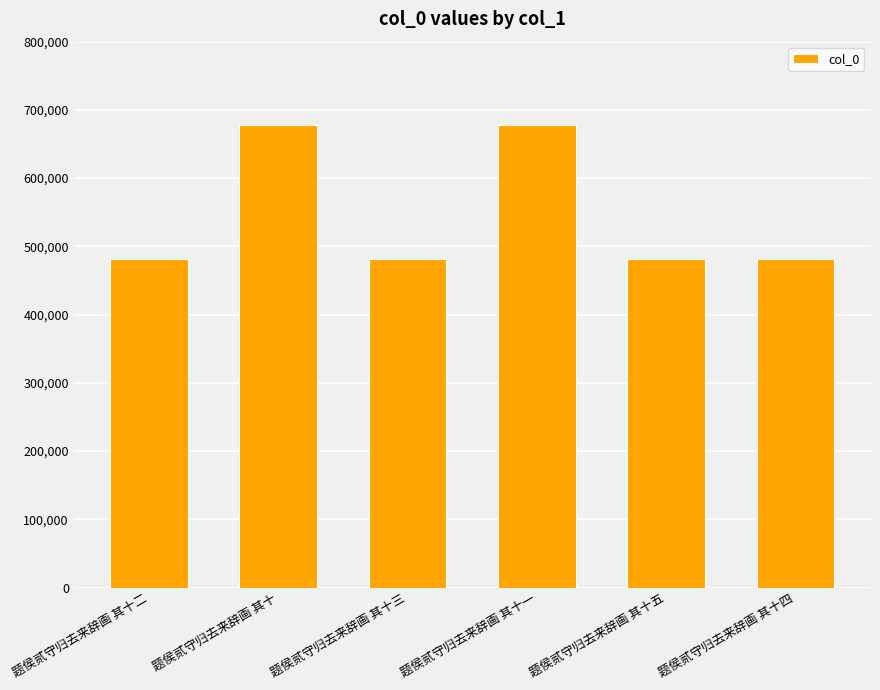

What is the approximate value at 题侯贰守归去来辞画 其十二?

481596